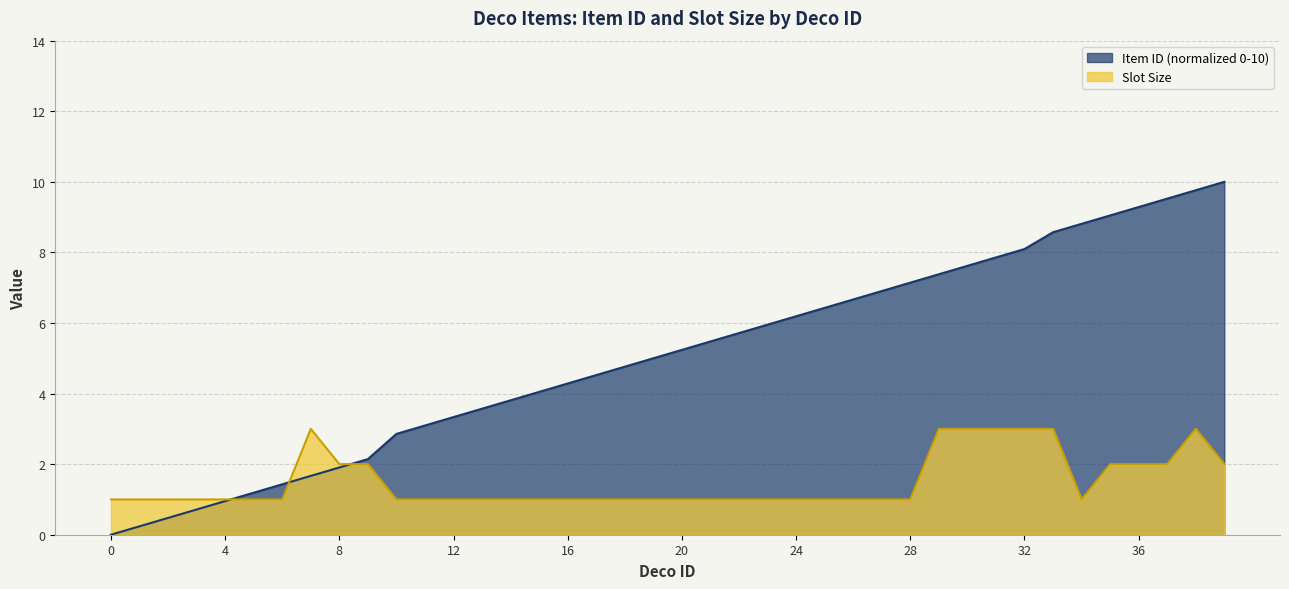

The Slot Size series shows 1.0 at 17. True or false?

True